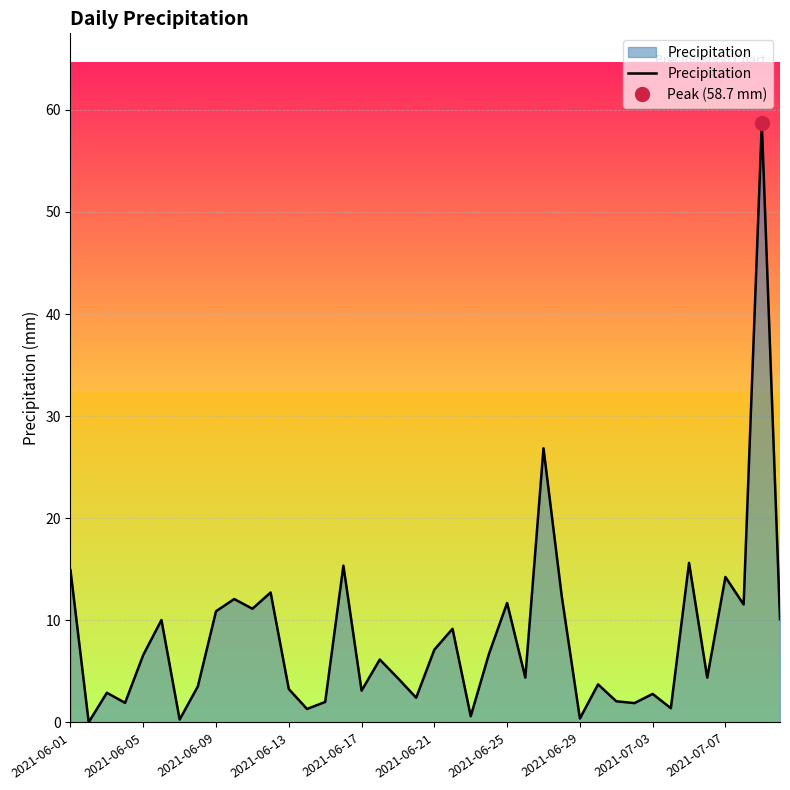

What is the difference between the values at 34 and 27?

3.2